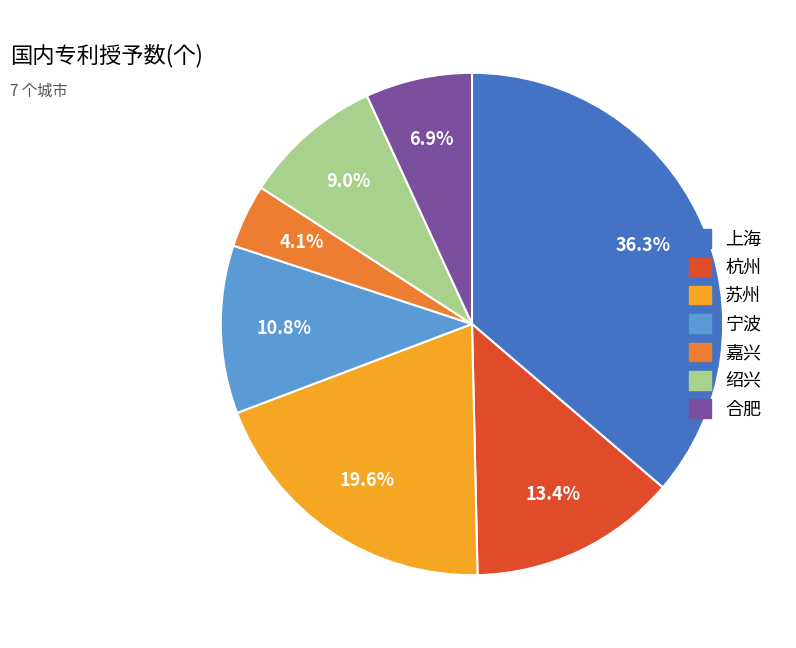

What is the largest slice in the pie chart?

上海